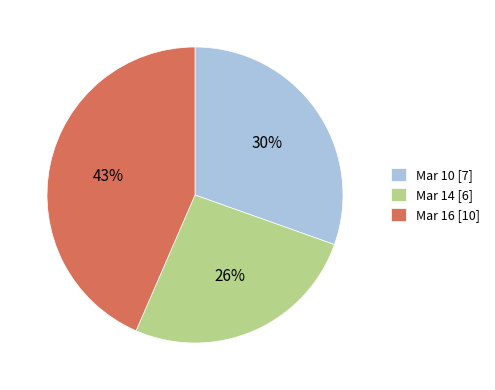

Is it true that Mar 14 is 18% of the pie?

False